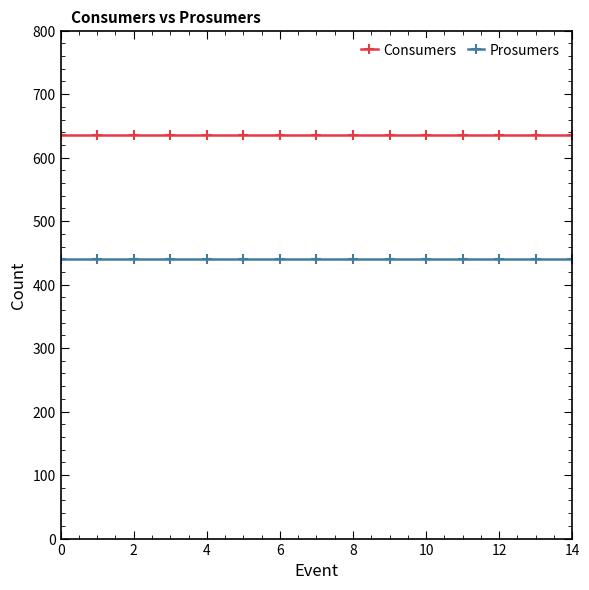

True or false: Consumers and Prosumers cross at least once.

False